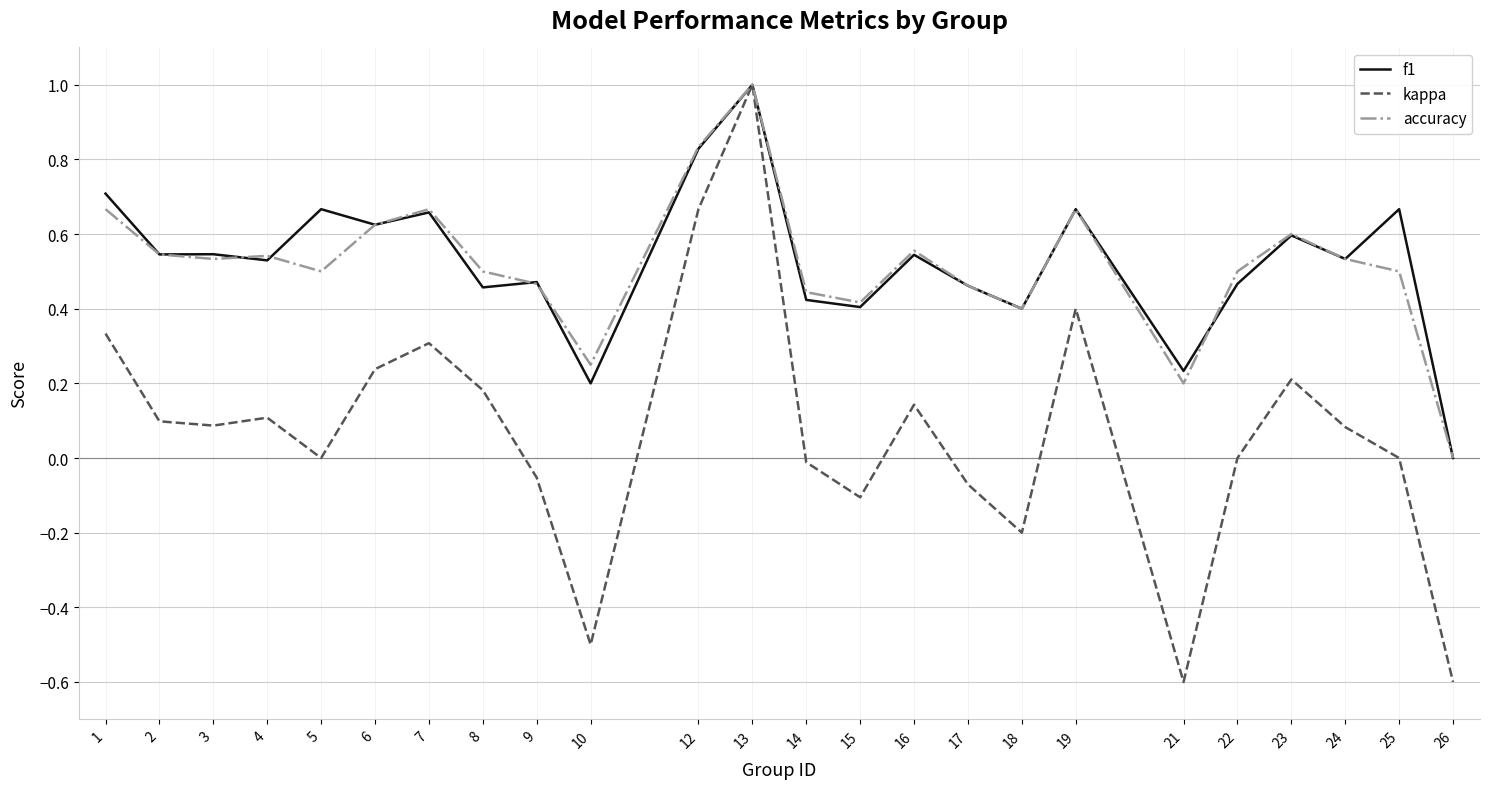

At which category is the sum across all series the highest?

13